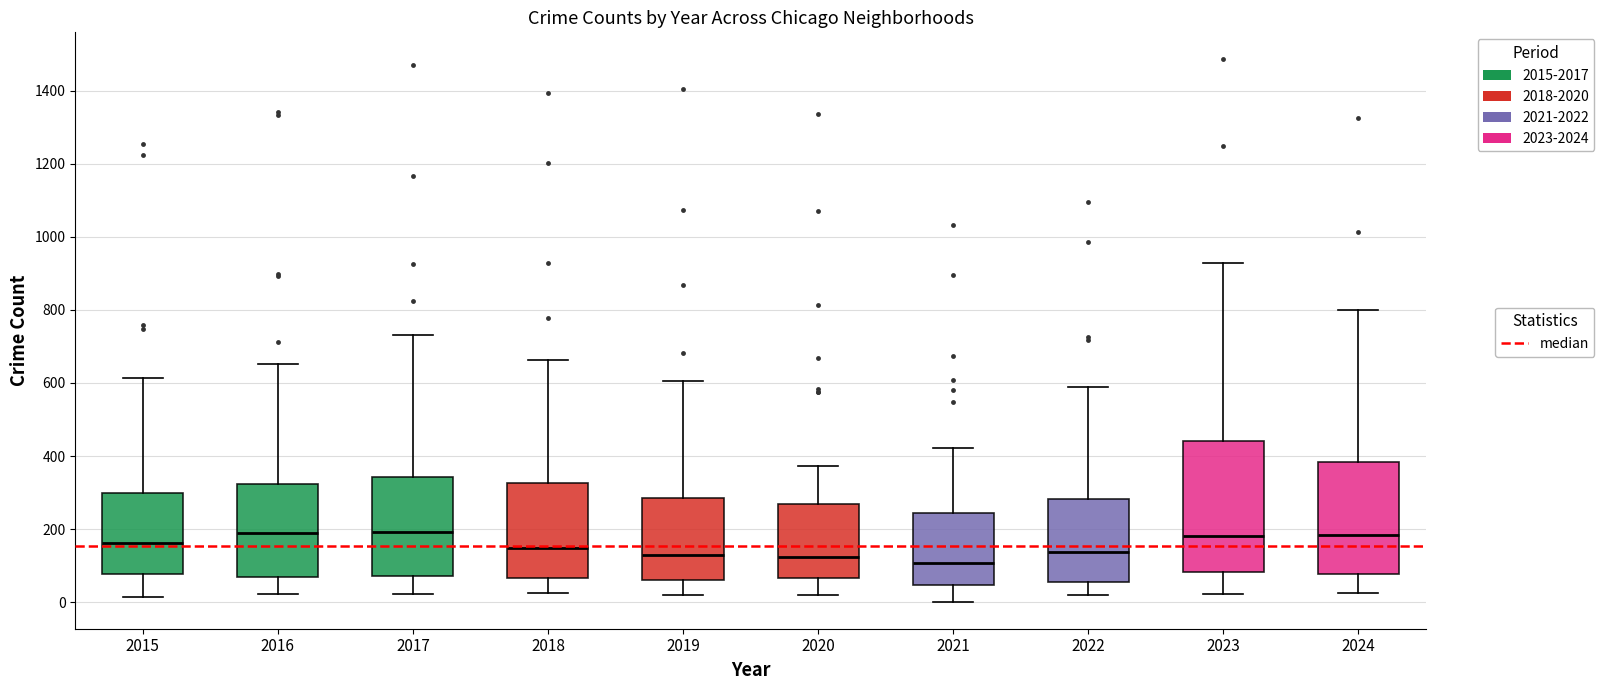

Where does the lower whisker of the box at x = 2021 end on the y-axis? The values are not printed on the chart, so give them approximately, as read against the axis.

0